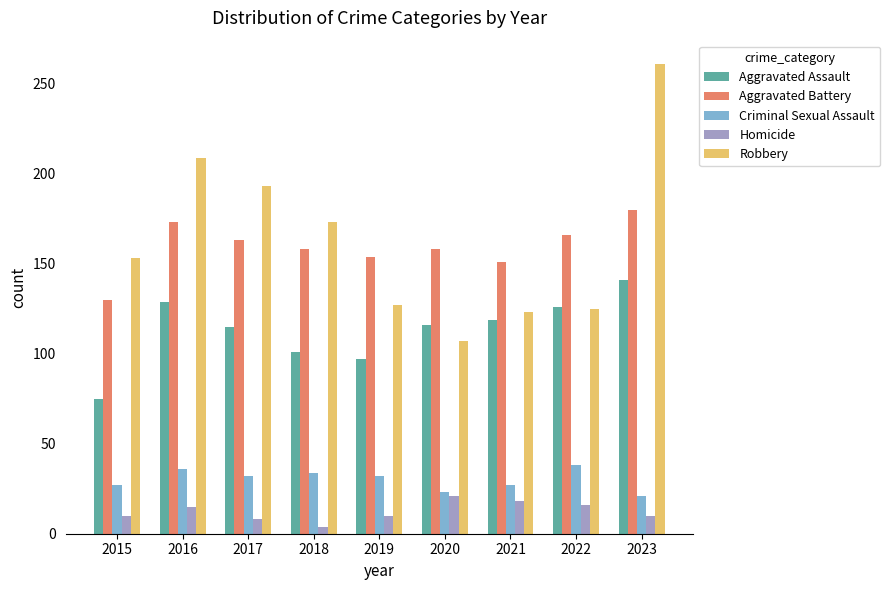

Which category has the lowest value across all series?

2018